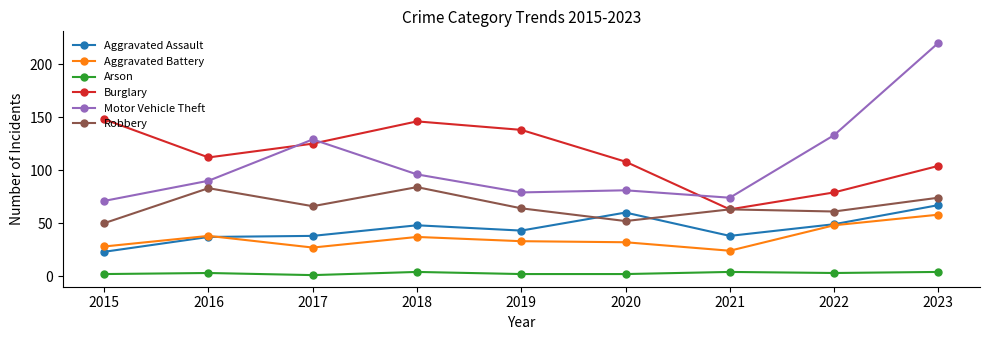

True or false: Aggravated Assault and Motor Vehicle Theft cross at least once.

False